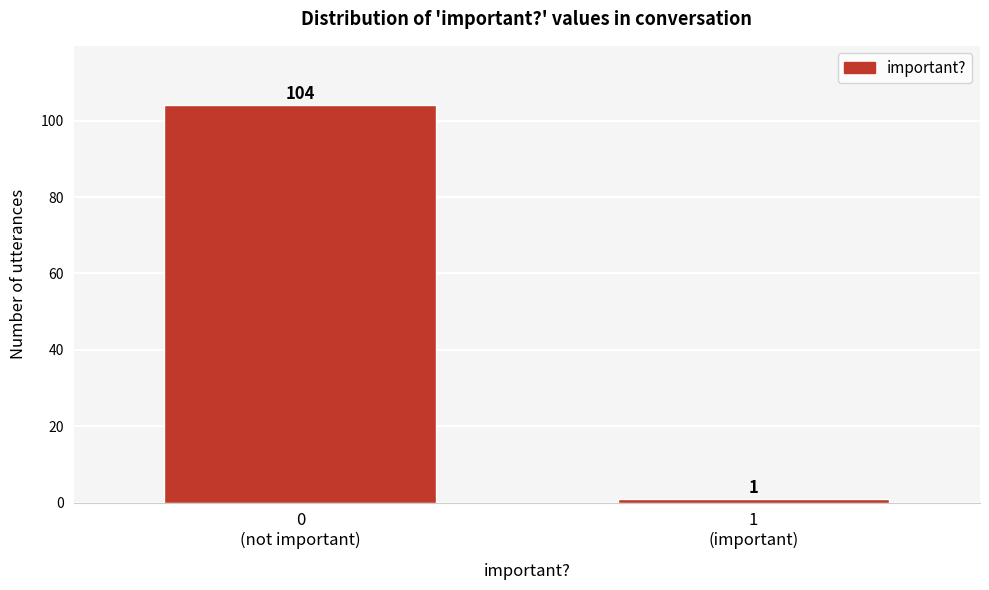

Reading left to right, what are all the values shown in this chart?

104	1